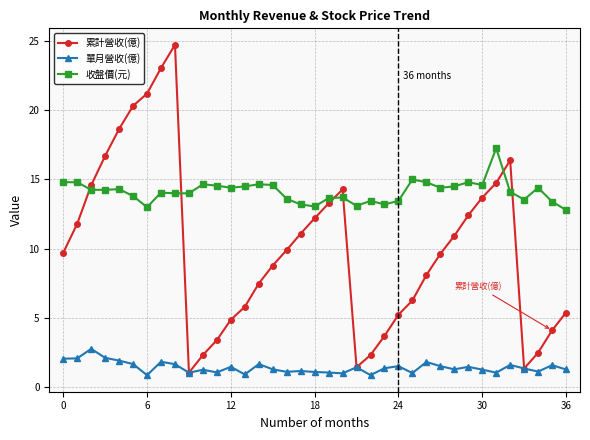

True or false: 單月營收(億) and 收盤價(元) intersect in this chart.

False